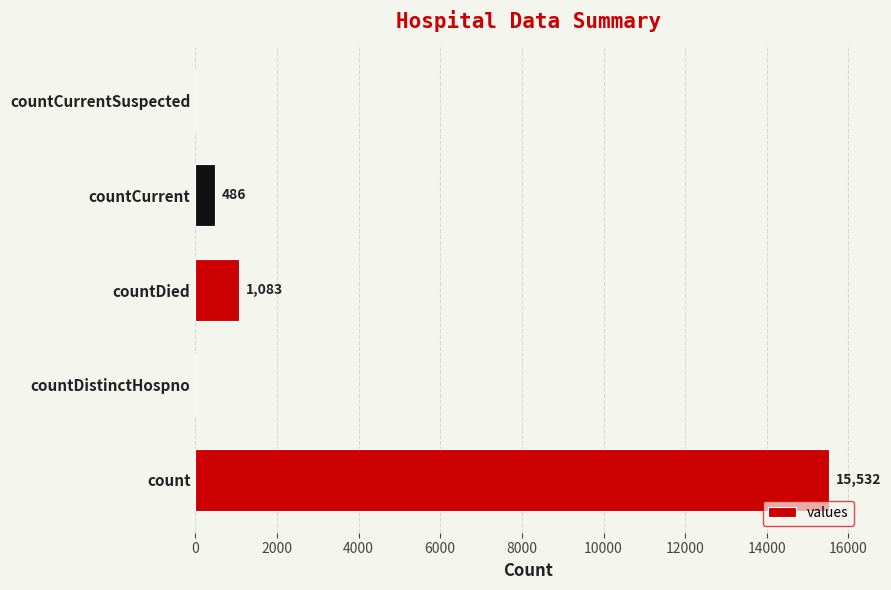

How many positive values are there?

3